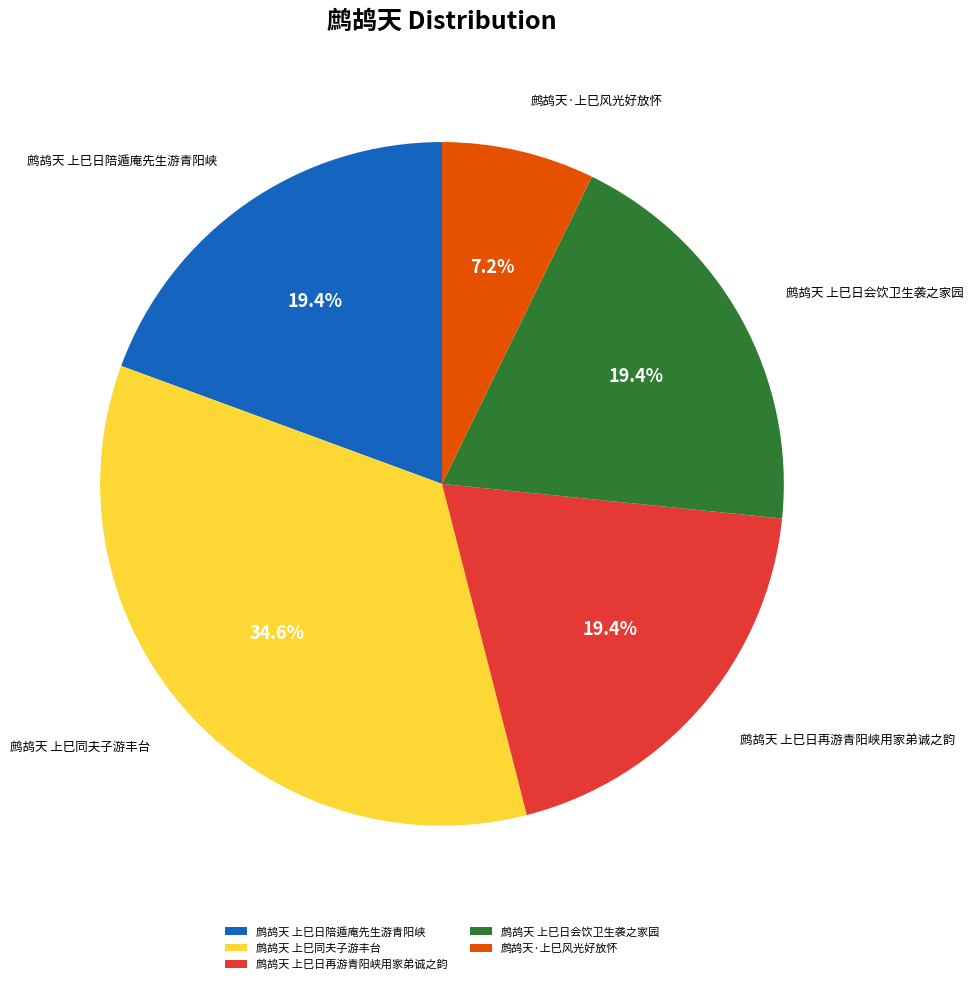

To the nearest percent, what is the difference between the largest and smallest slice percentages?

27%